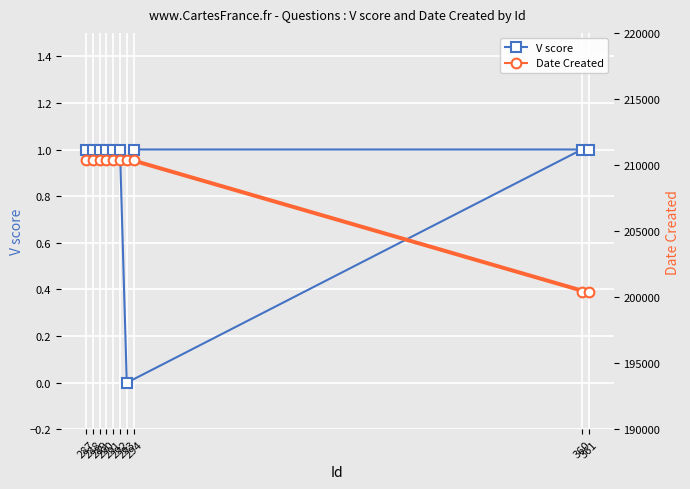

Which category has the lowest value in the V score series?

293